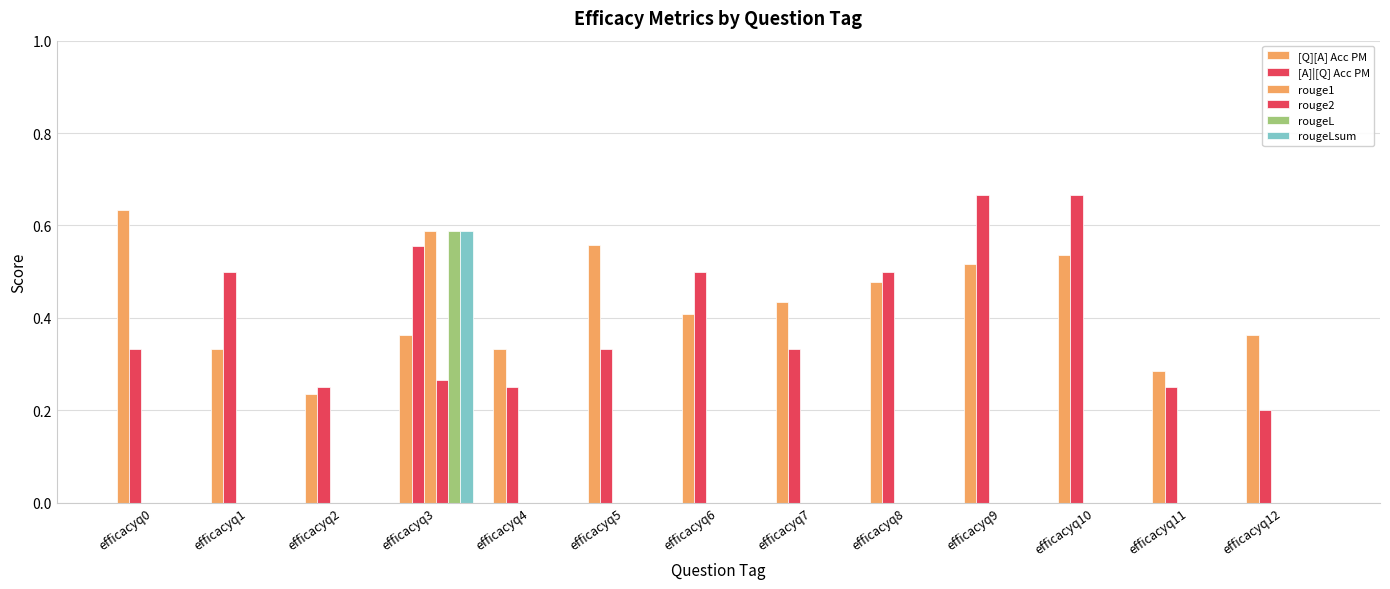

How many groups of bars are there?

13